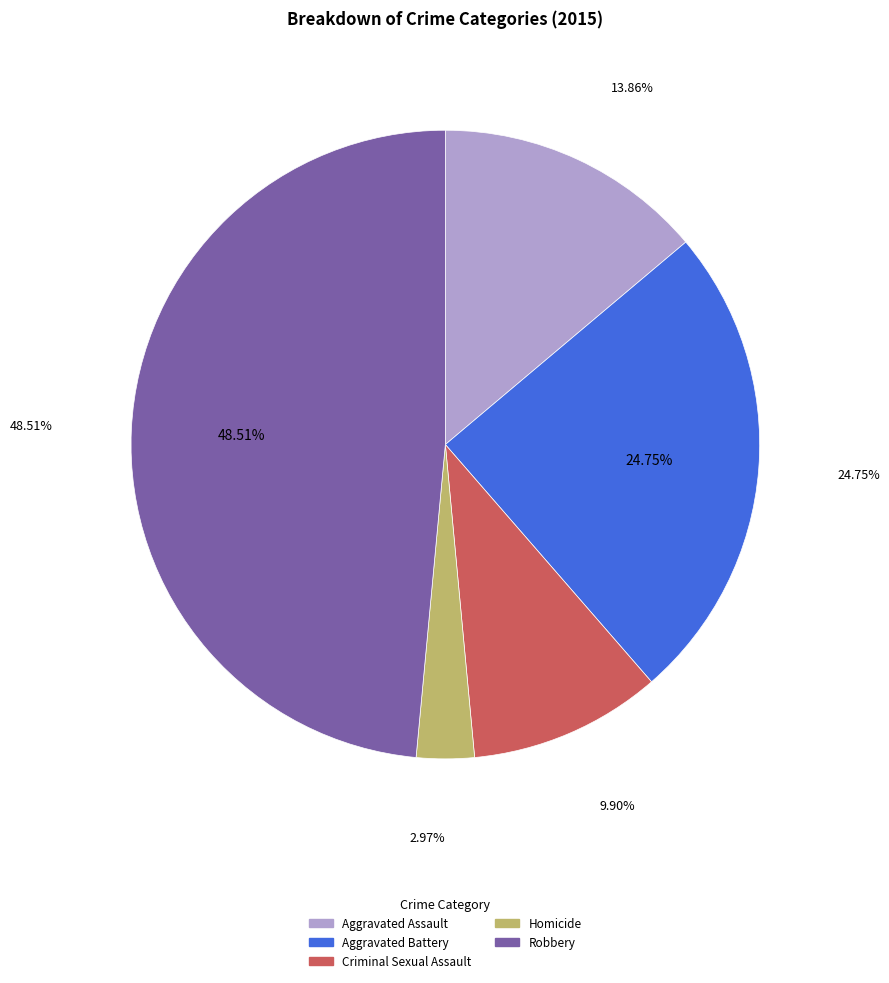

Is there any slice that represents more than half of the pie?

No